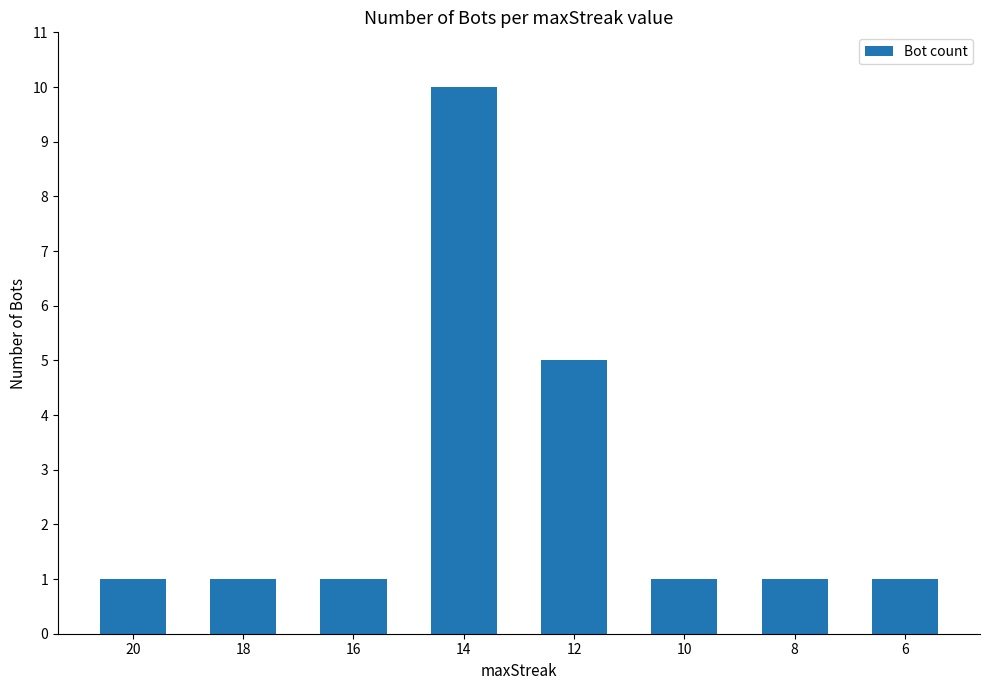

What is the difference between the second highest and second lowest values?

4